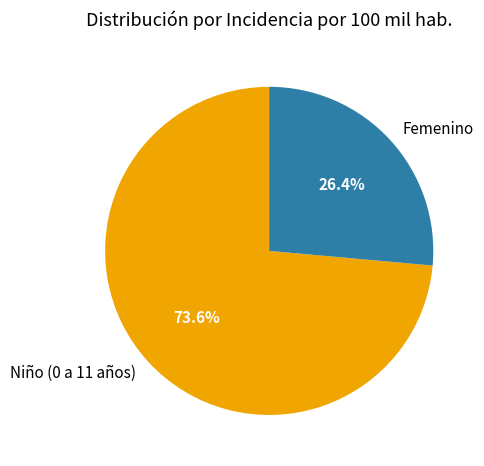

What is the largest slice in the pie chart?

Niño (0 a 11 años)